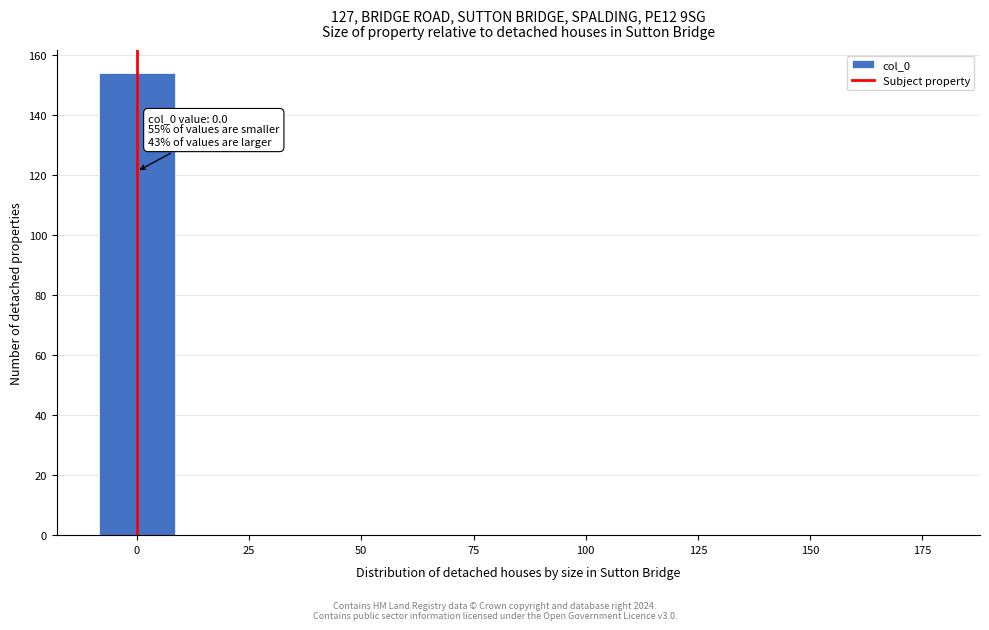

Read against the x-axis, roughly where is the centre of the tallest bar?

0